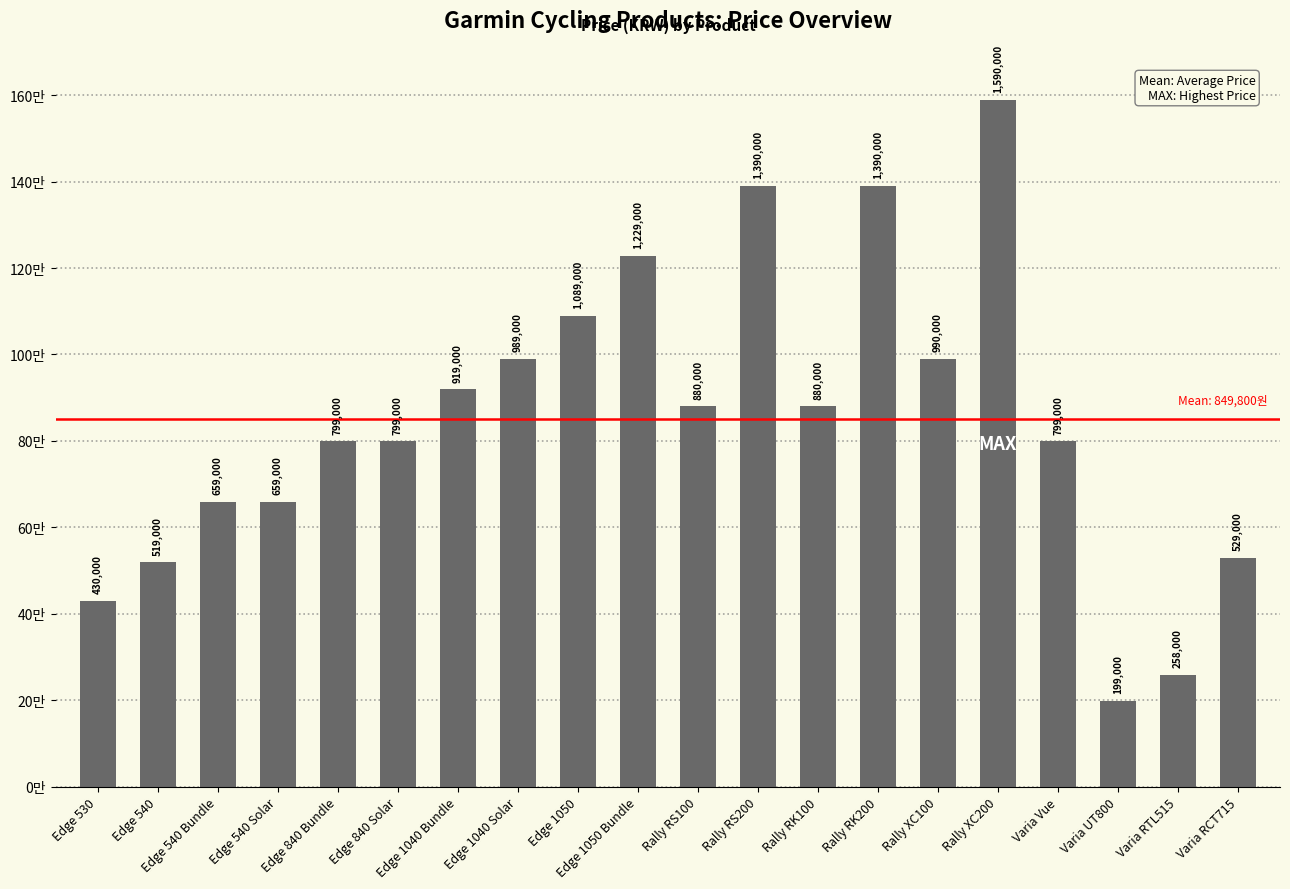

What is the difference between the second highest and minimum values?

1191000